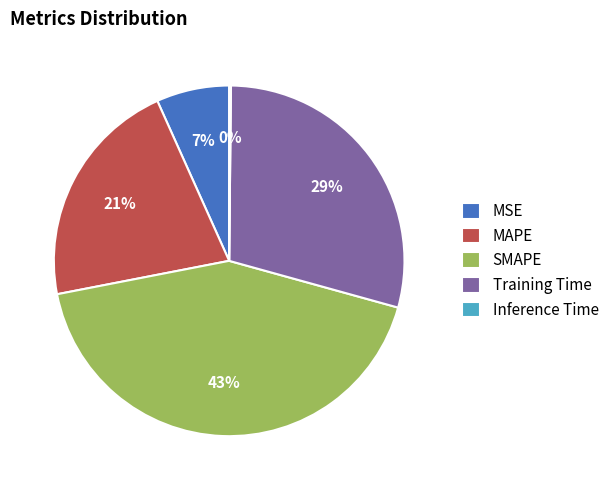

Does SMAPE represent more than half of the total?

No